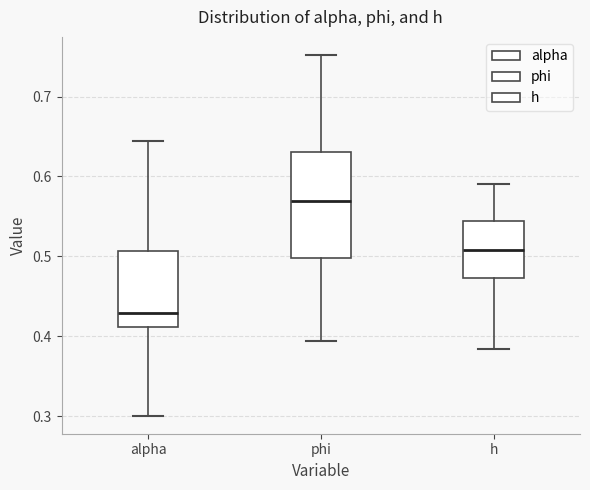

Reading left to right, transcribe this box plot: for each box, give where its median line is, the range the box spans, and where its two whiskers end, as read against the y-axis. The values are not printed on the chart, so give them approximately, as read against the axis.

alpha: median 0.43, box 0.41 to 0.51, whiskers 0.30 to 0.64
phi: median 0.57, box 0.50 to 0.63, whiskers 0.39 to 0.75
h: median 0.51, box 0.47 to 0.54, whiskers 0.38 to 0.59